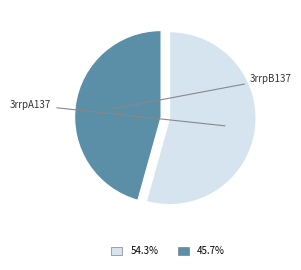

Combined, do 3rrpA137 and 3rrpB137 account for over 50%?

Yes